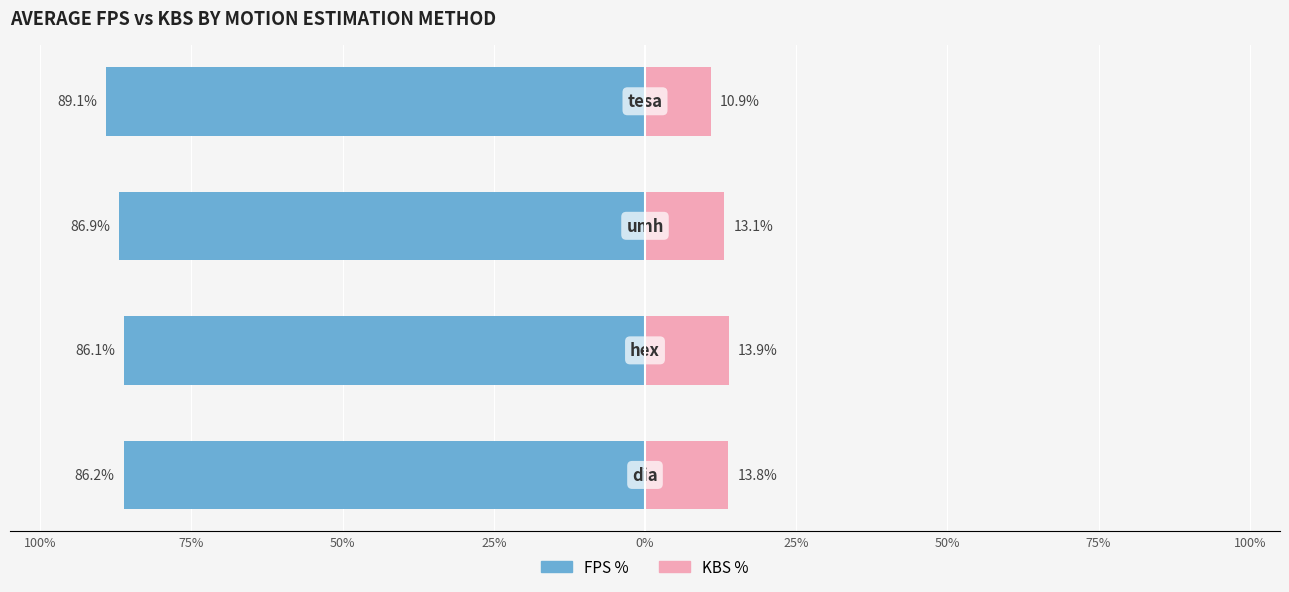

What are all the series names shown in the legend?

FPS %, KBS %